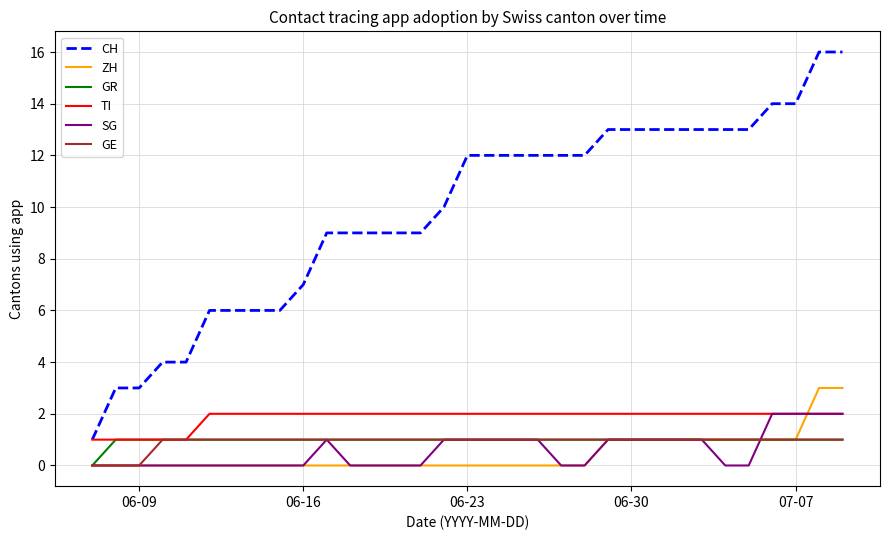

Reading right to left, transcribe all the data shown in this chart.

CH: 16	16	14	14	13	13	13	13	13	13	13	12	12	12	12	12	12	10	9	9	9	9	9	7	6	6	6	6	4	4	3	3	1
ZH: 3	3	1	1	1	1	1	1	1	1	1	0	0	0	0	0	0	0	0	0	0	0	0	0	0	0	0	0	0	0	0	0	0
GR: 1	1	1	1	1	1	1	1	1	1	1	1	1	1	1	1	1	1	1	1	1	1	1	1	1	1	1	1	1	1	1	1	0
TI: 2	2	2	2	2	2	2	2	2	2	2	2	2	2	2	2	2	2	2	2	2	2	2	2	2	2	2	2	1	1	1	1	1
SG: 2	2	2	2	0	0	1	1	1	1	1	0	0	1	1	1	1	1	0	0	0	0	1	0	0	0	0	0	0	0	0	0	0
GE: 1	1	1	1	1	1	1	1	1	1	1	1	1	1	1	1	1	1	1	1	1	1	1	1	1	1	1	1	1	1	0	0	0